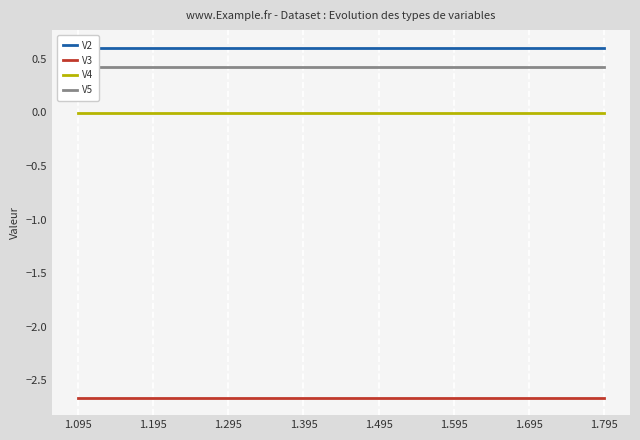

What are all the series names shown in the legend?

V2, V3, V4, V5